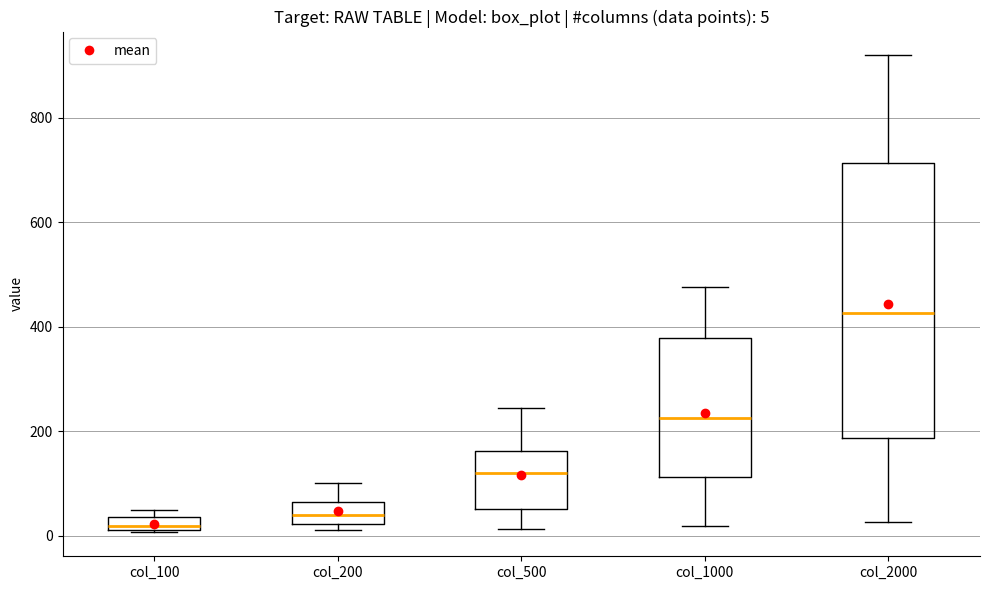

Which box has the lowest median line?

col_100